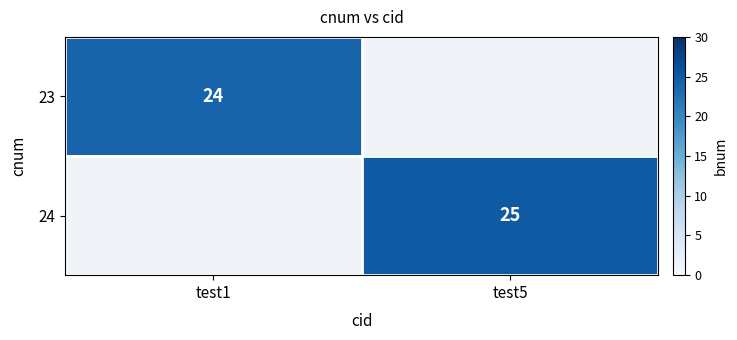

The 24 series shows 14 at test5. True or false?

False